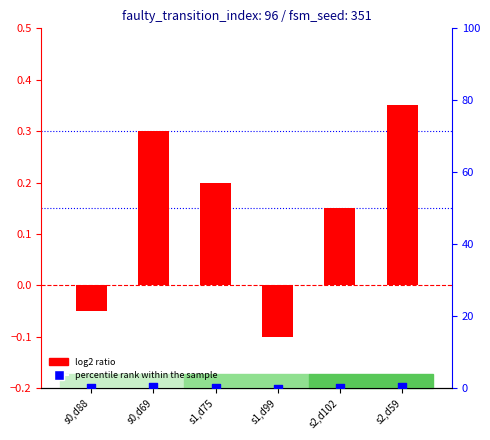

Which series has the widest spread of Y values?

percentile rank within the sample